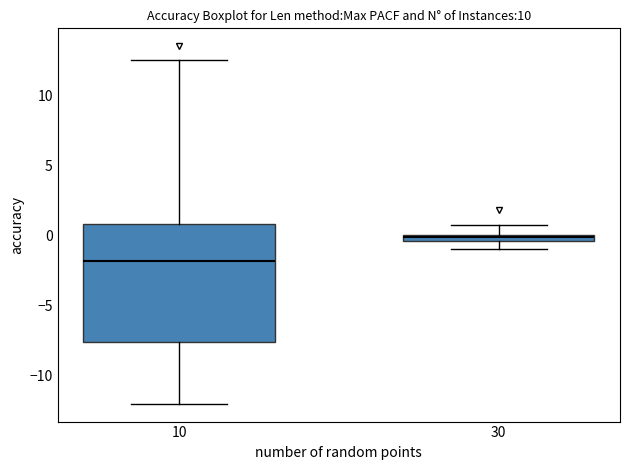

Where is the upper edge of the box at x = 30 on the y-axis? The values are not printed on the chart, so give them approximately, as read against the axis.

0.0